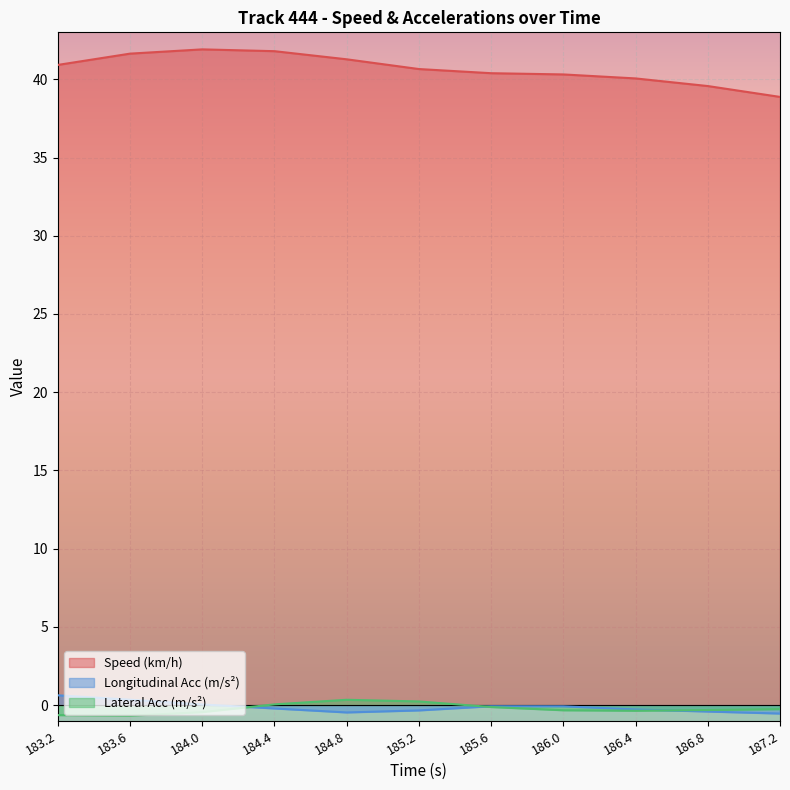

Reading left to right, what are all the values shown in this chart?

speed: 183.2=40.9	183.6=41.6	184.0=41.9	184.4=41.8	184.8=41.3	185.2=40.7	185.6=40.4	186.0=40.3	186.4=40.1	186.8=39.6	187.2=38.9
lon_acc: 183.2=0.6	183.6=0.3	184.0=0.0	184.4=-0.2	184.8=-0.5	185.2=-0.3	185.6=-0.1	186.0=-0.1	186.4=-0.3	186.8=-0.4	187.2=-0.5
lat_acc: 183.2=-0.6	183.6=-0.7	184.0=-0.4	184.4=0.0	184.8=0.3	185.2=0.2	185.6=-0.1	186.0=-0.3	186.4=-0.4	186.8=-0.3	187.2=-0.3